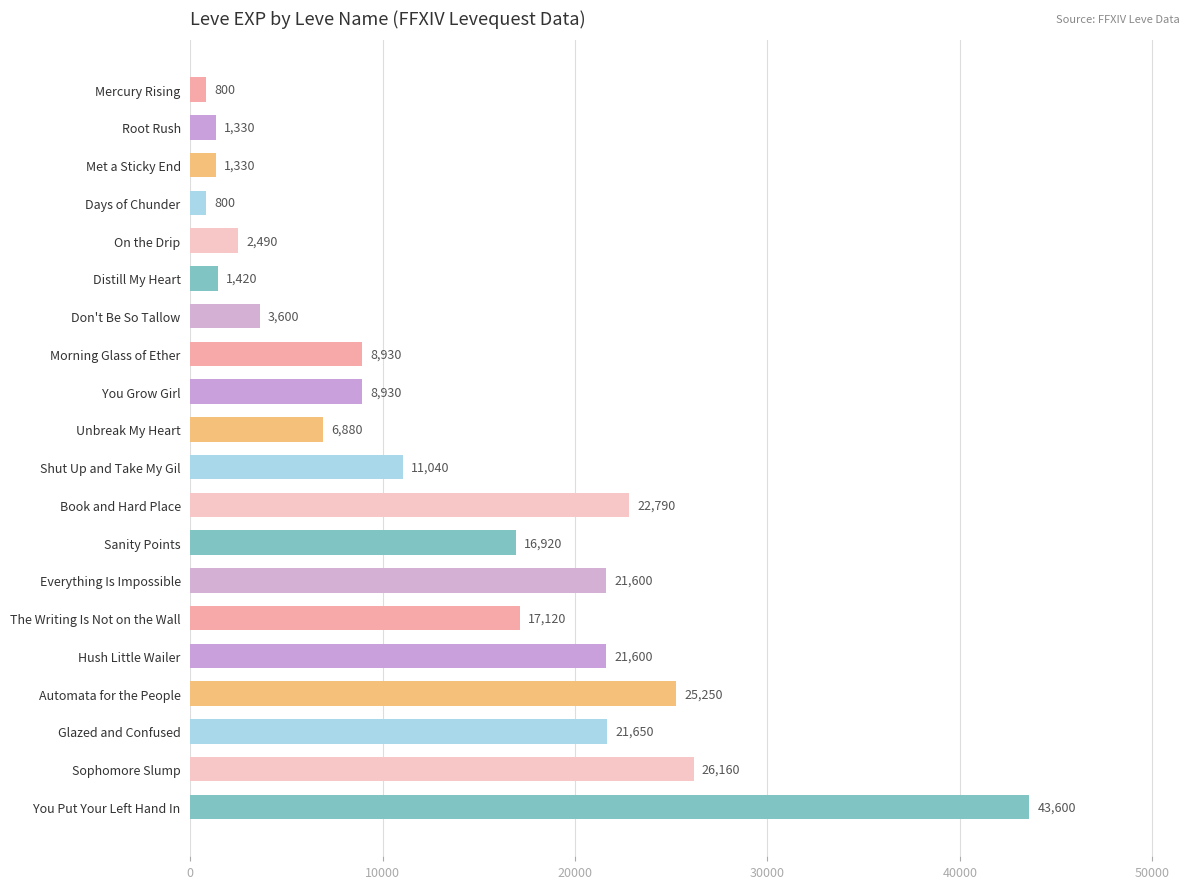

What is the change in value from Hush Little Wailer to Sophomore Slump?

+4560